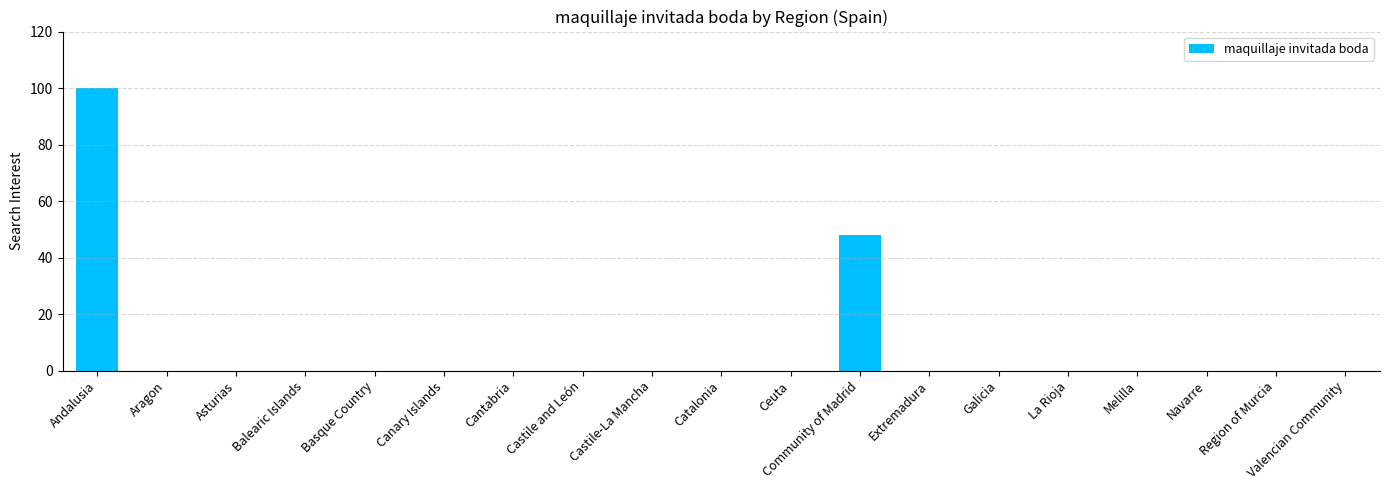

Count the number of data series in this chart.

1